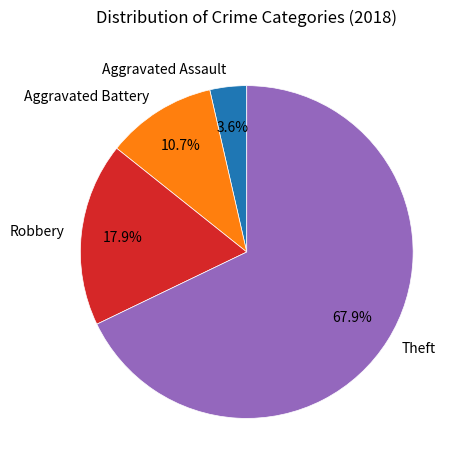

To the nearest percent, what percentage of the pie is Theft?

68%